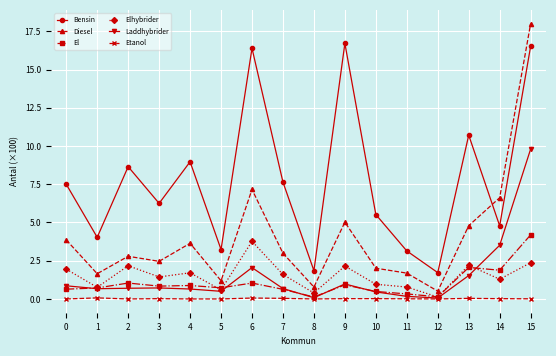

True or false: Bensin and El cross at least once.

False